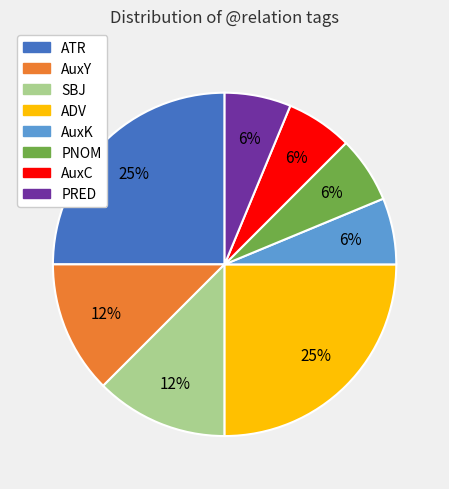

Is there any slice that represents more than half of the pie?

No